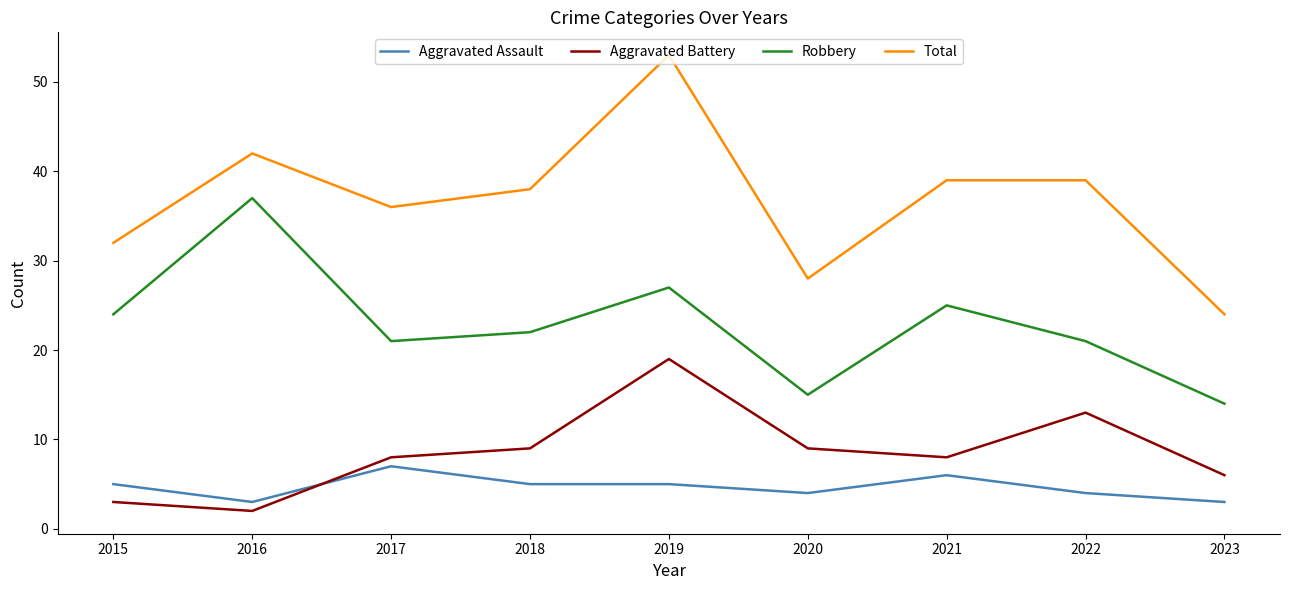

Which series has the largest range (max minus min)?

Total